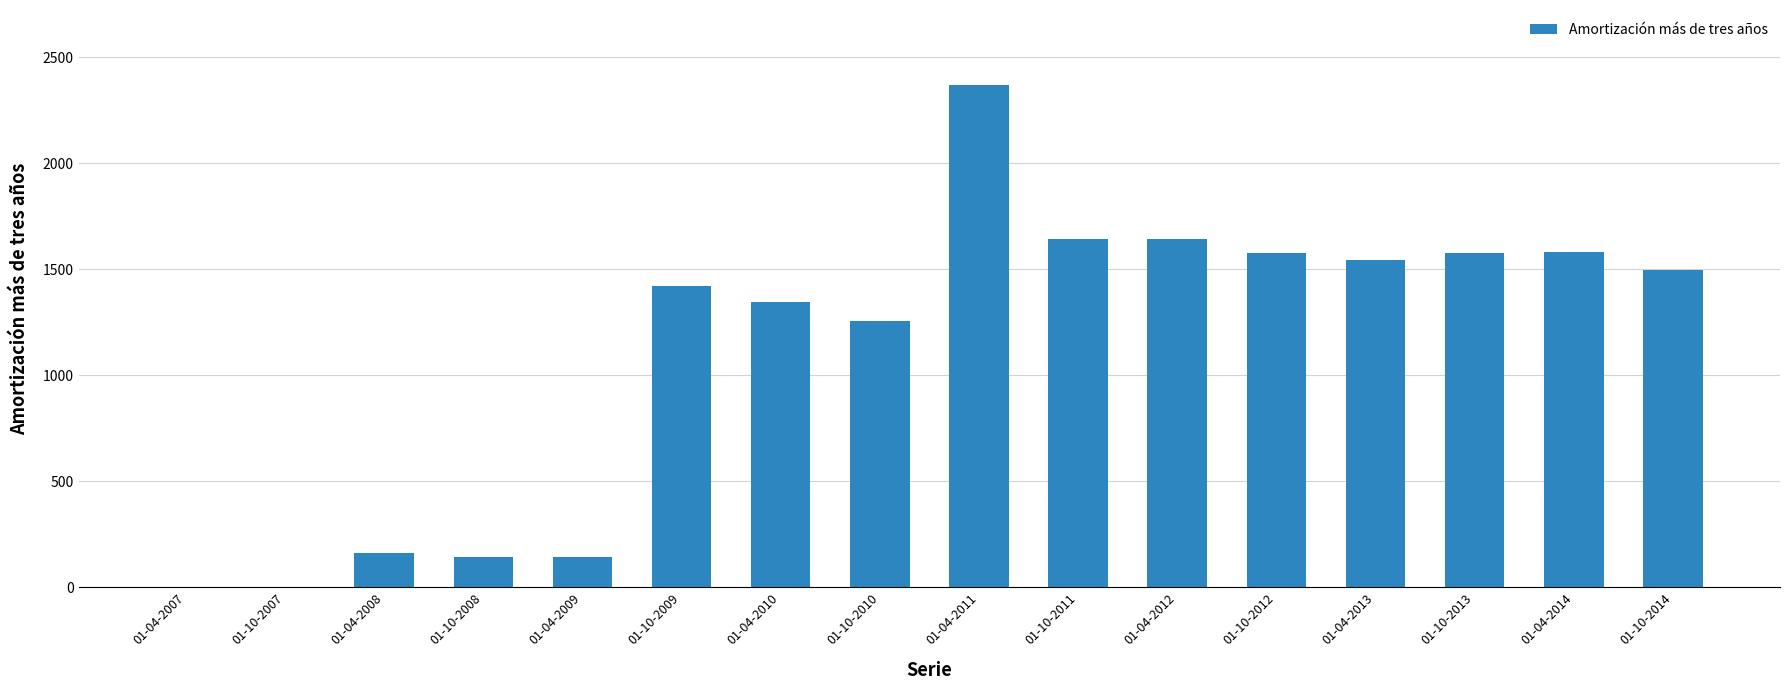

The chart shows a value of 1600 at 01-10-2007. True or false?

False